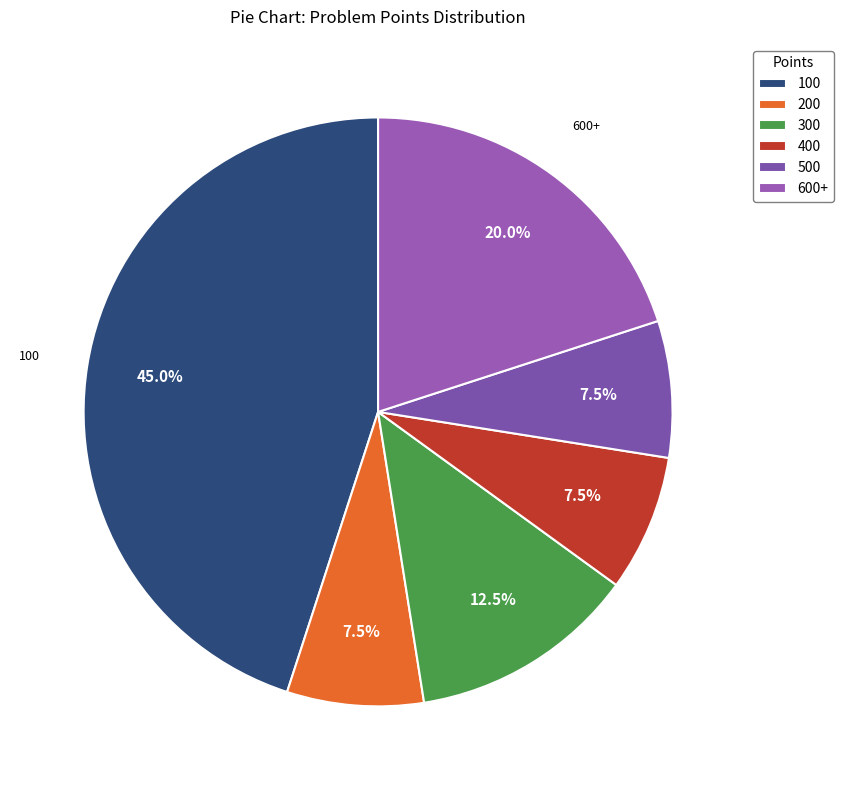

Which slice is the largest?

100